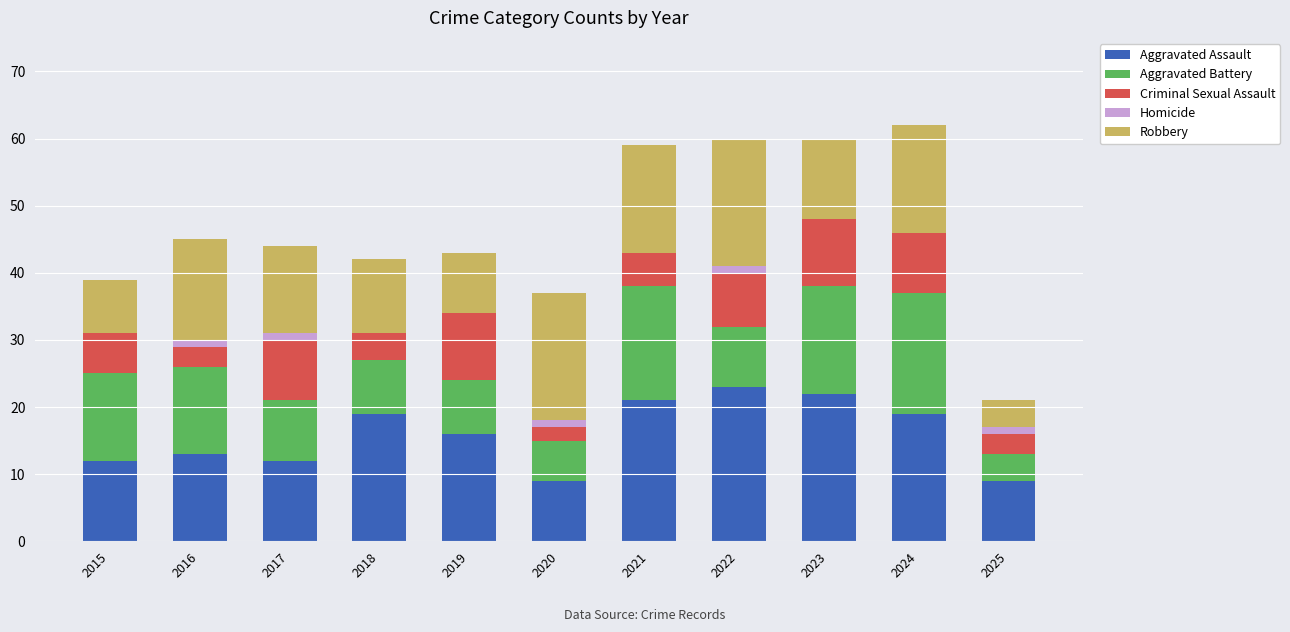

The Aggravated Assault series shows 12 at 2025. True or false?

False